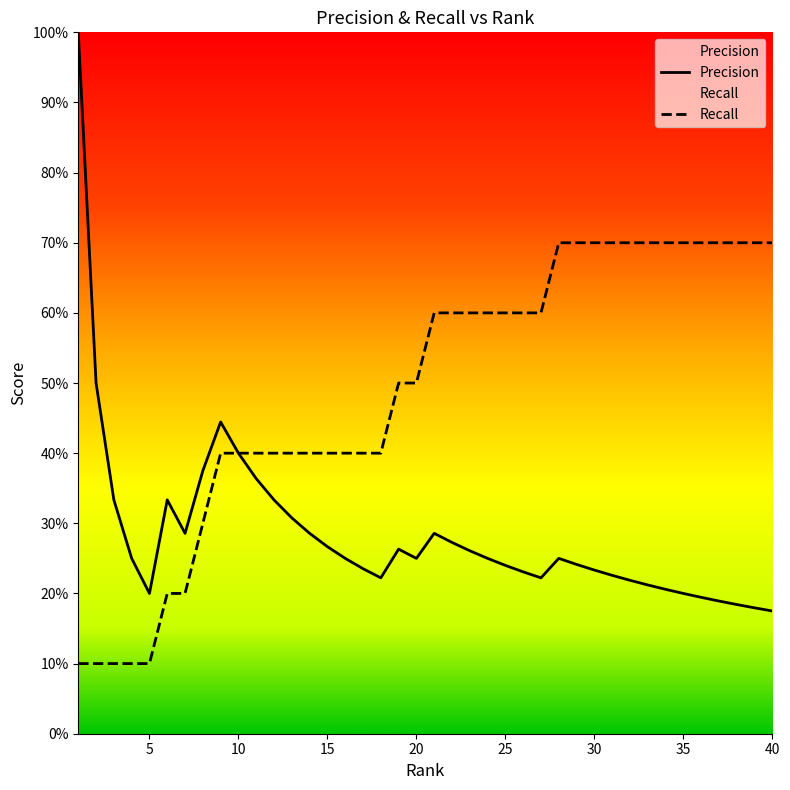

How many categories are shown in the chart?

40